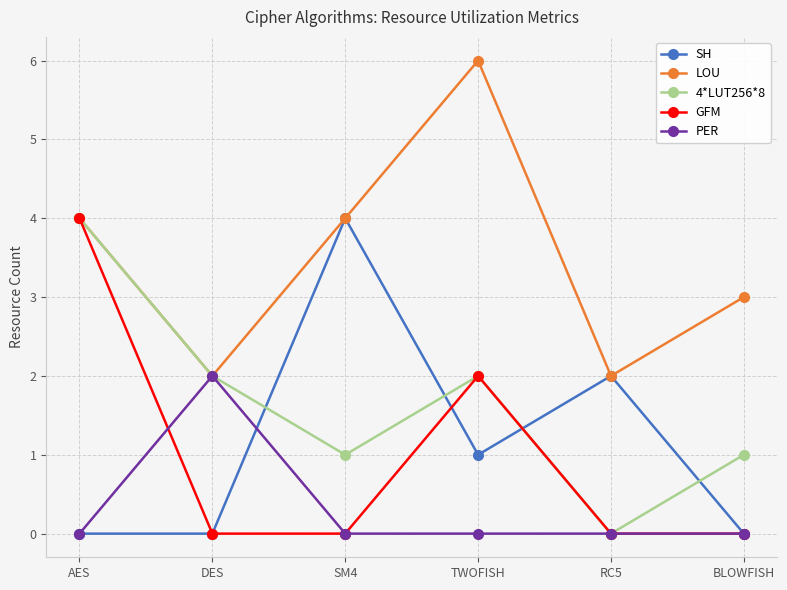

True or false: LOU has more than 2 interior local peaks.

False